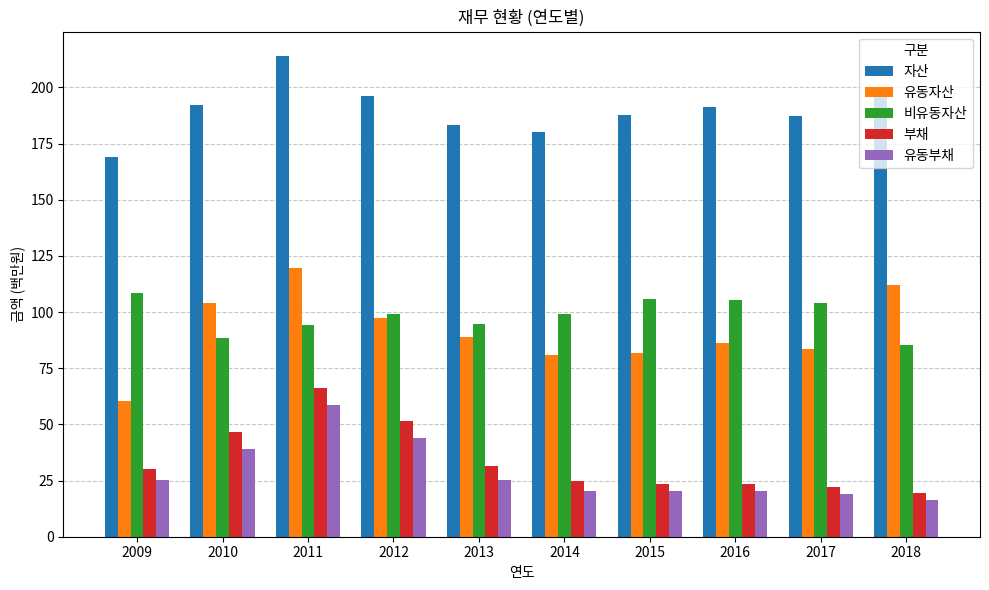

What is the approximate value of 자산 at 2017?

187.4